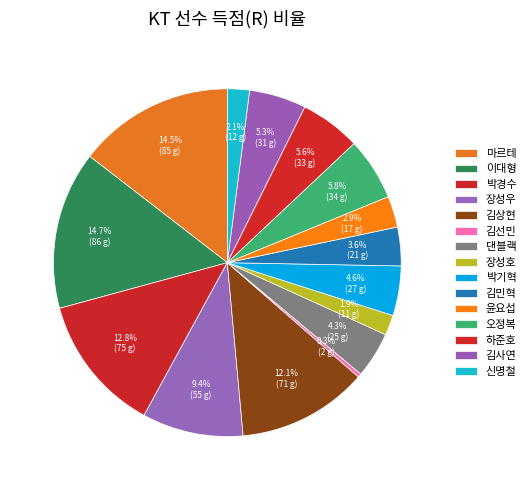

To the nearest percent, what portion does 마르테 represent?

15%